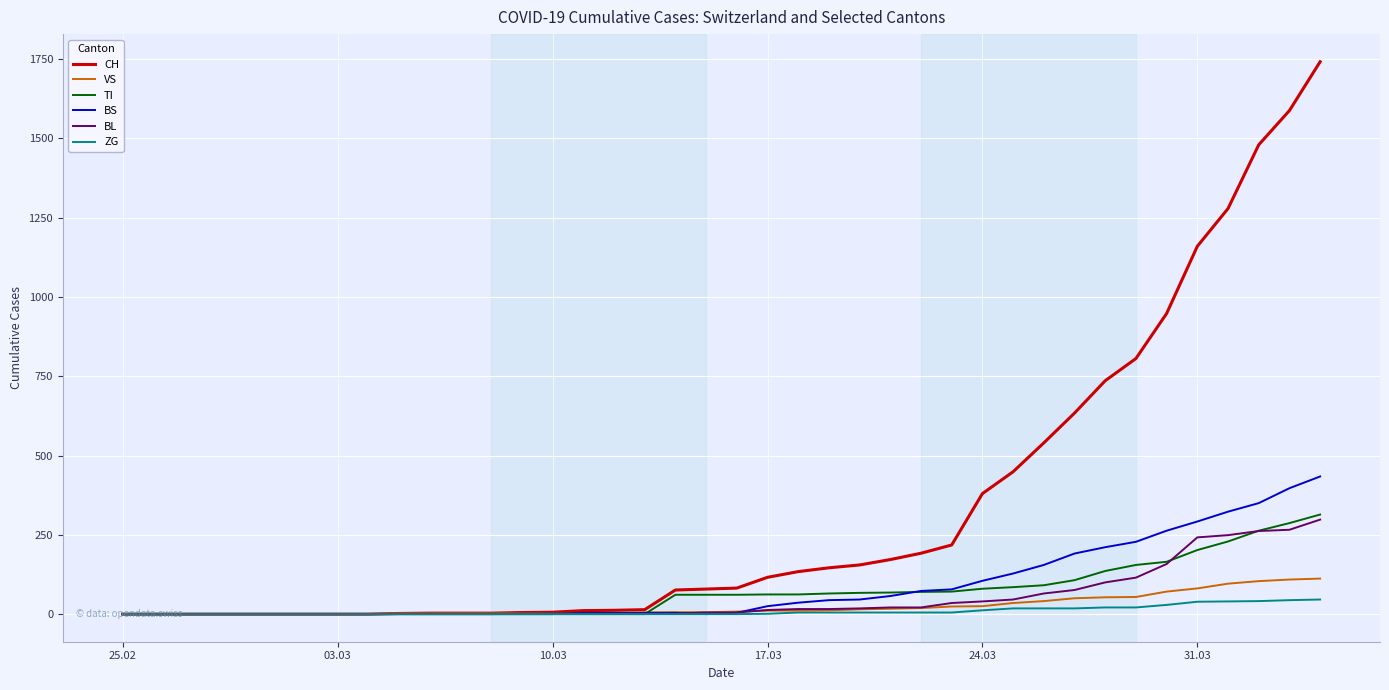

Does the chart display data point markers on the line(s)?

No